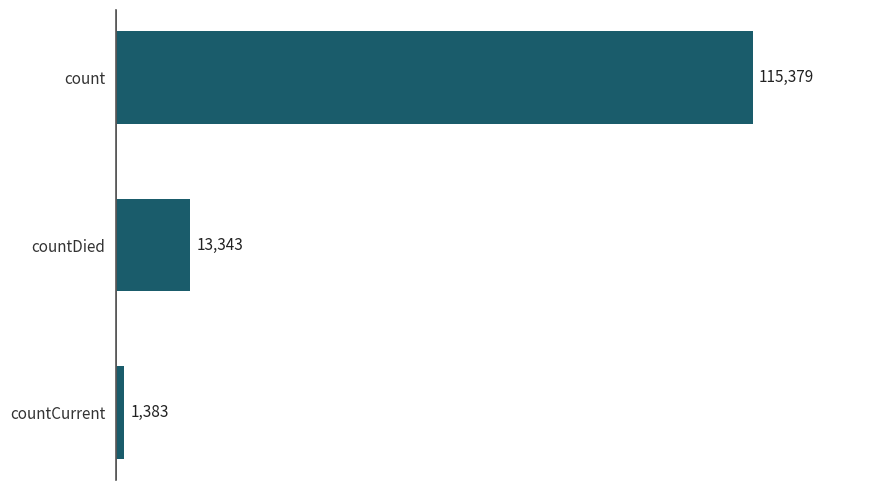

Count the number of data series in this chart.

1